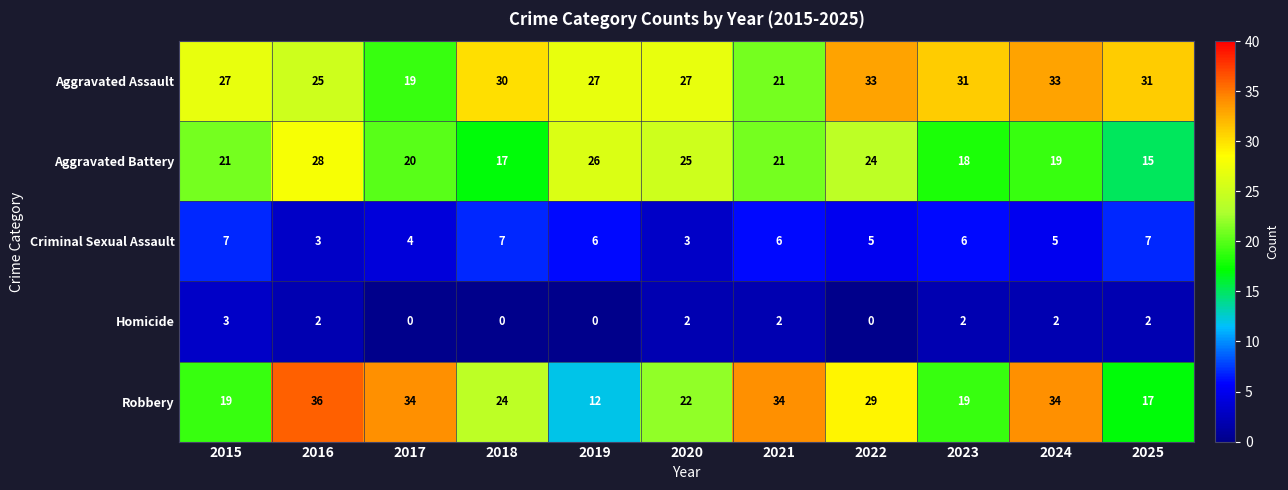

At which label does Criminal Sexual Assault first exceed 6?

2015